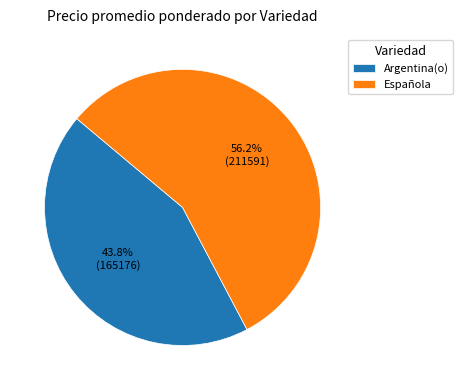

What is the ratio of the value at Española to the value at Argentina(o)?

1.3